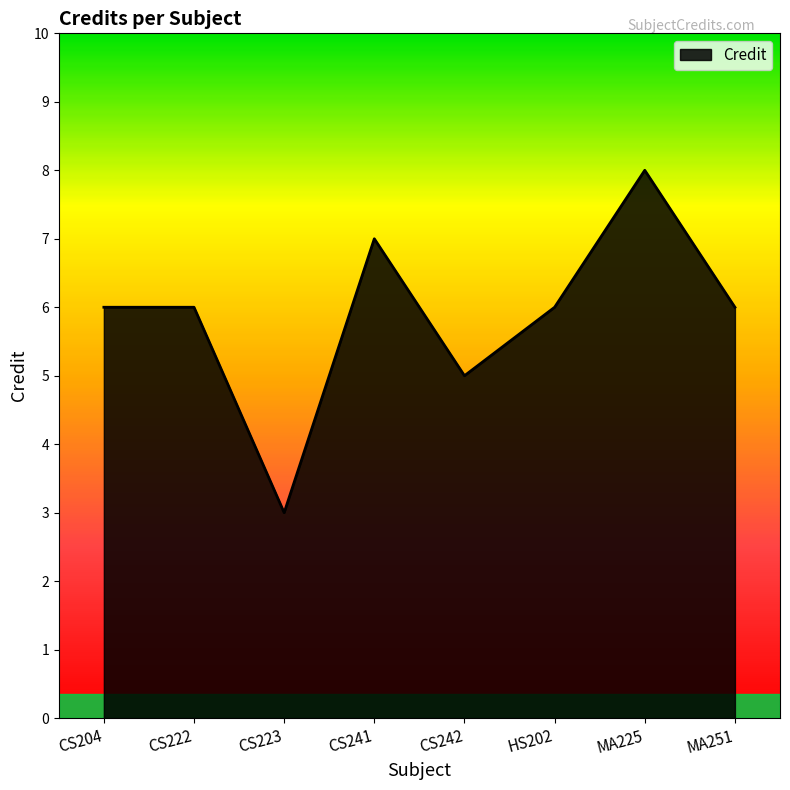

What position from the left is CS241?

4